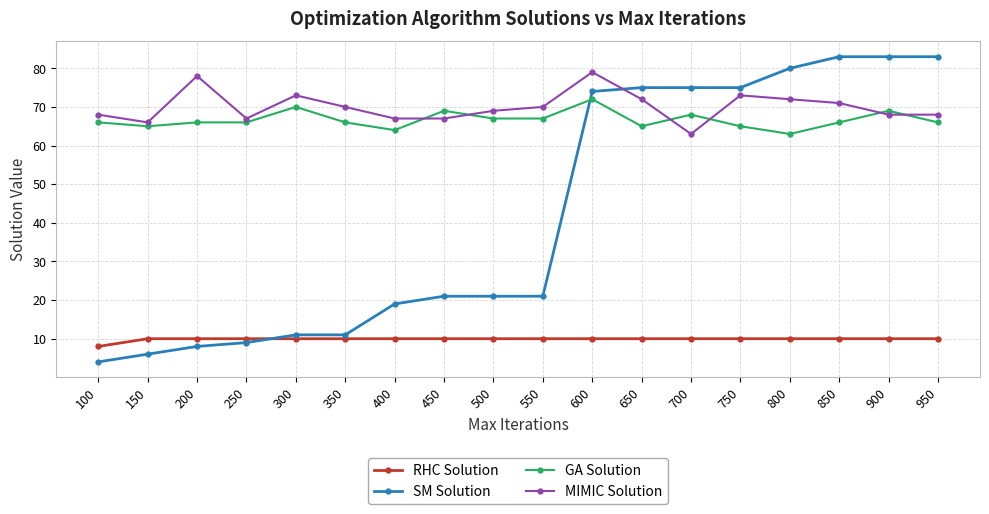

Which series has the widest spread of values?

SM Solution